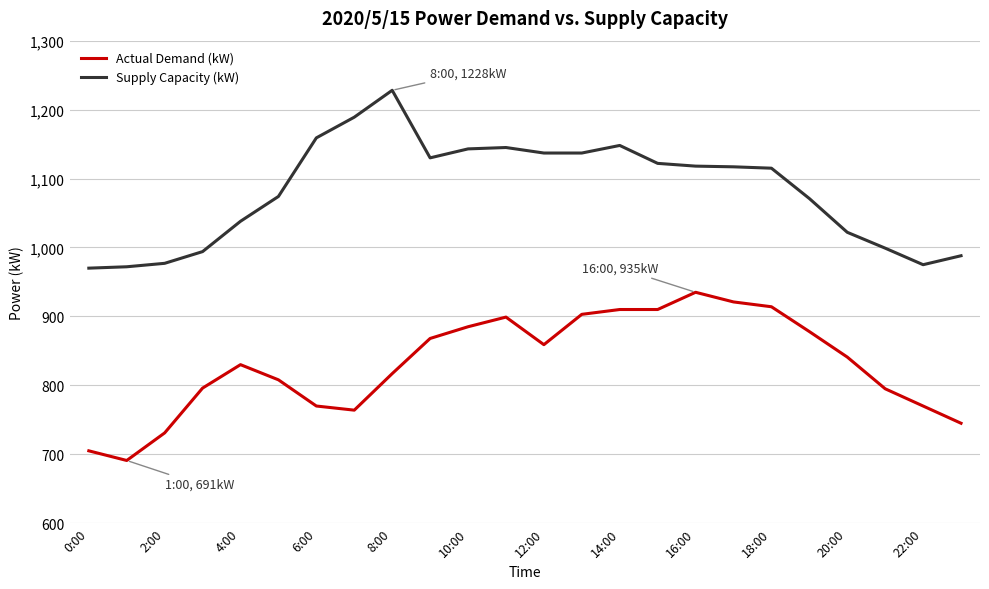

List the series in order of their overall mean, lowest first.

Actual Demand (kW), Supply Capacity (kW)